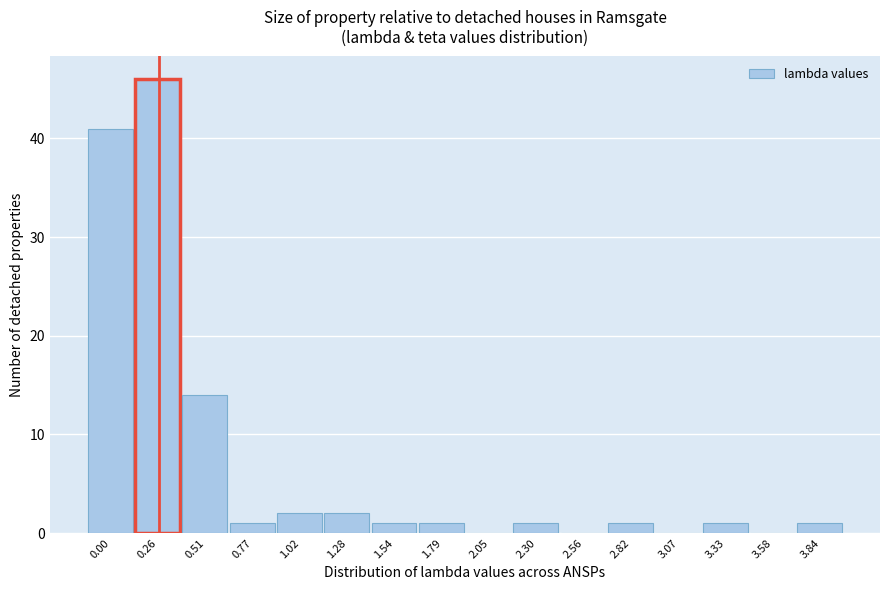

Reading left to right, what are all the values shown in this chart?

0.00=41	0.26=46	0.51=14	0.77=1	1.02=2	1.28=2	1.54=1	1.79=1	2.05=0	2.30=1	2.56=0	2.82=1	3.07=0	3.33=1	3.58=0	3.84=1